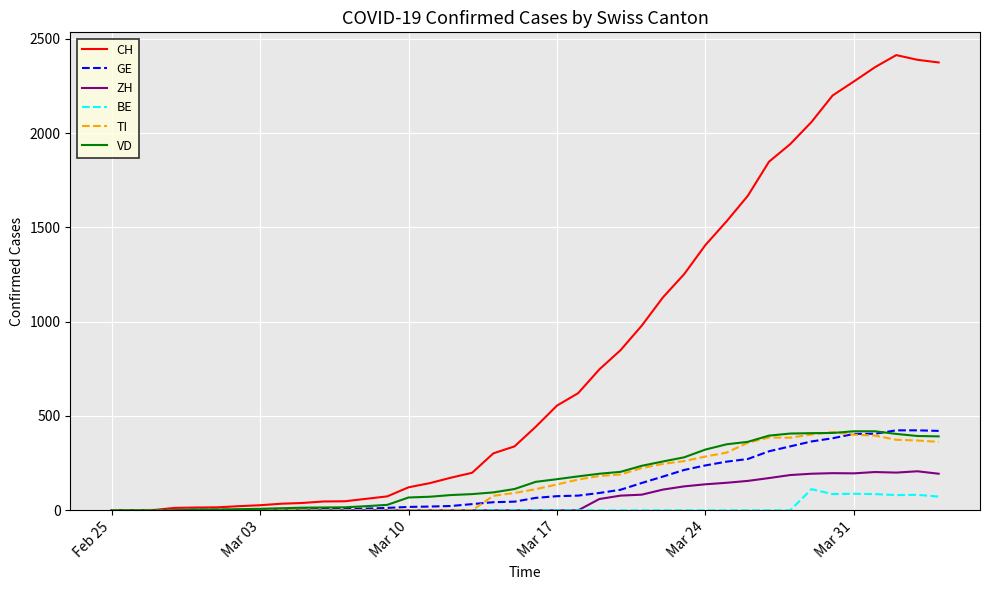

What are all the series names shown in the legend?

CH, GE, ZH, BE, TI, VD